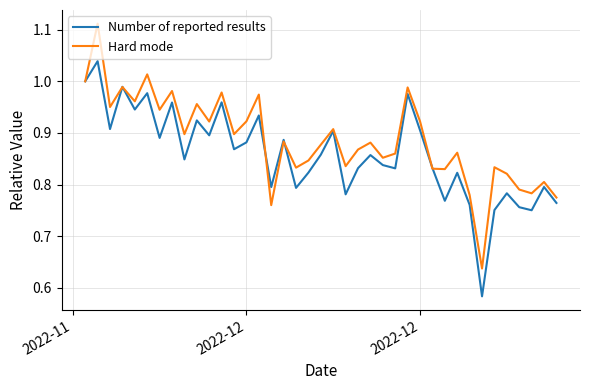

Rank the series by their maximum value, from highest to lowest.

Hard mode, Number of reported results